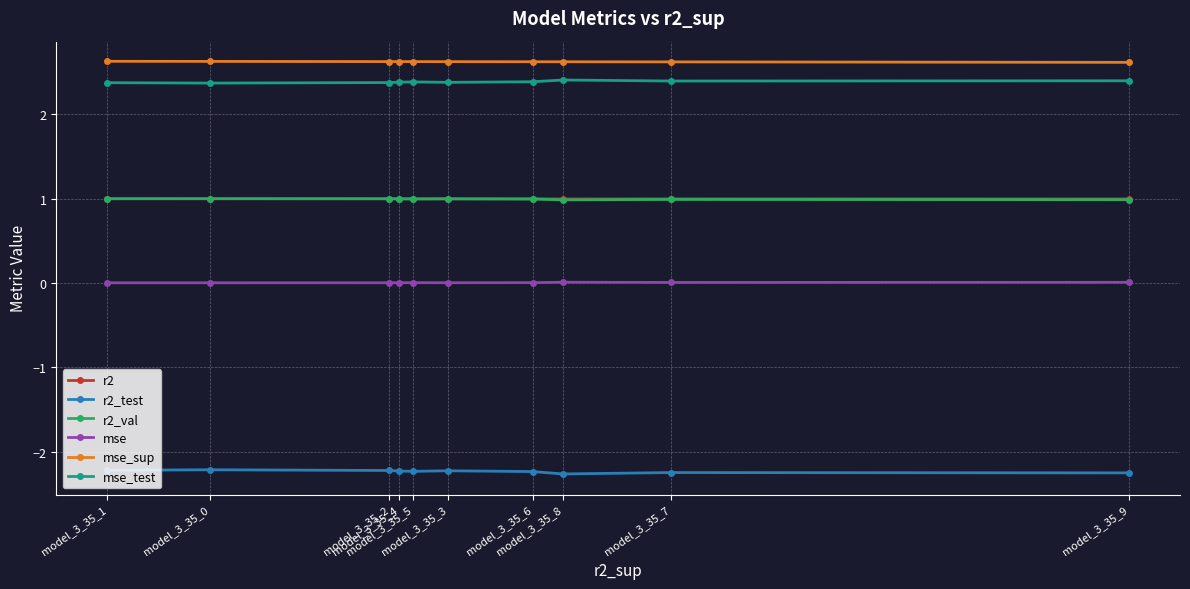

What is the total value across all series at model_3_35_9?

4.8